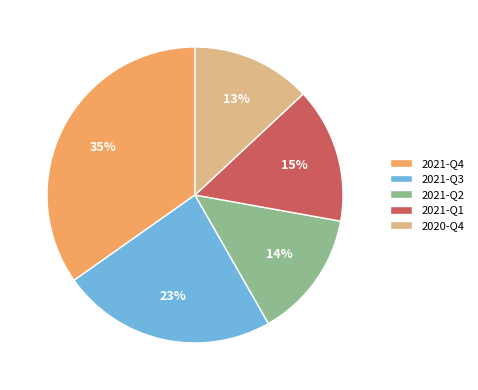

How many slices are in this pie chart?

5